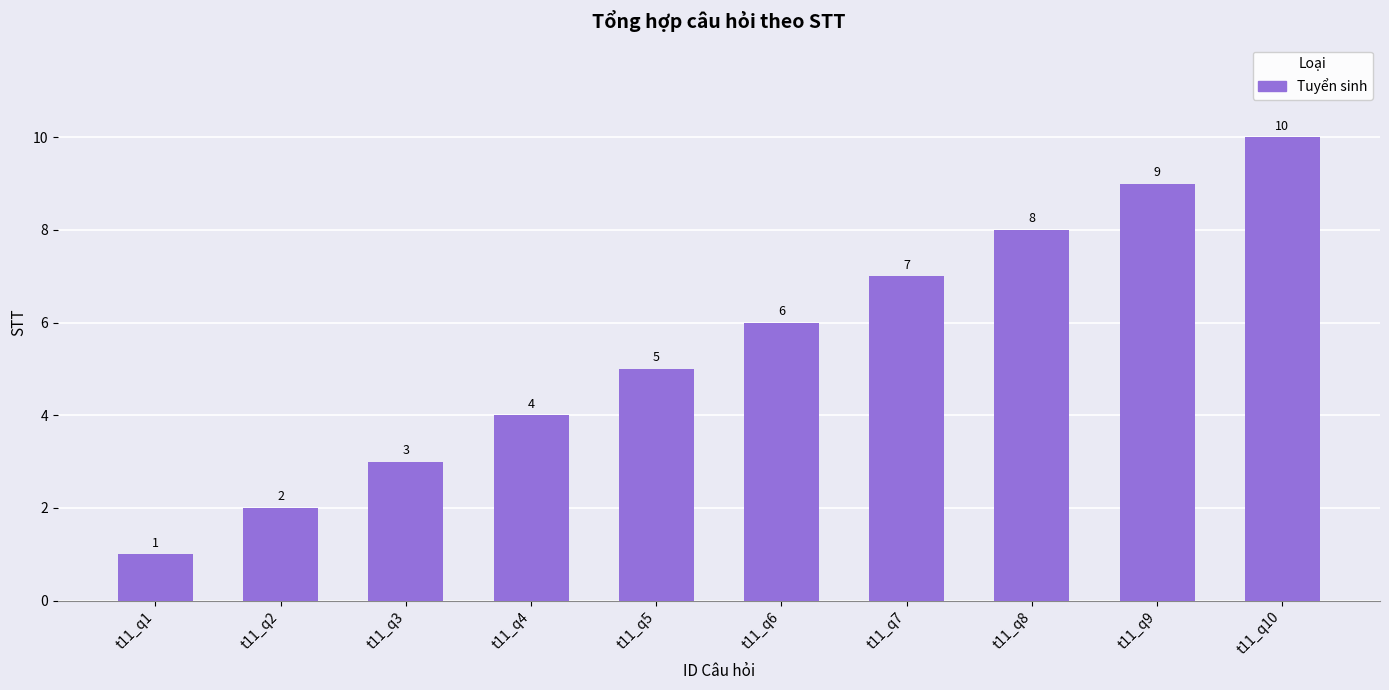

What is the change in value from t11_q2 to t11_q9?

+7